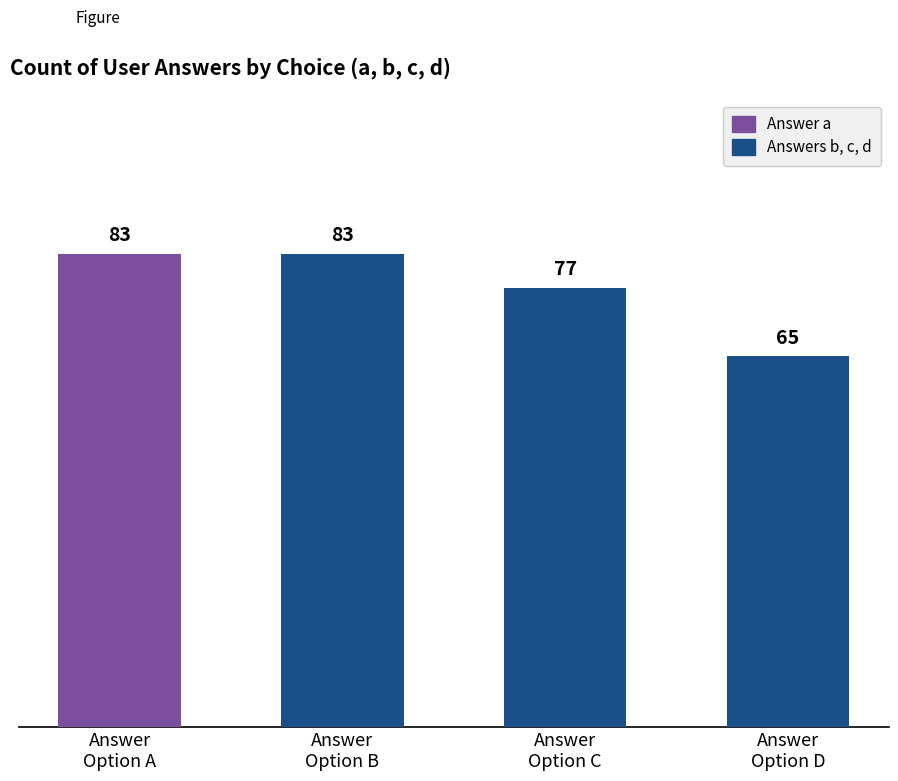

What is the sum of all values?

308